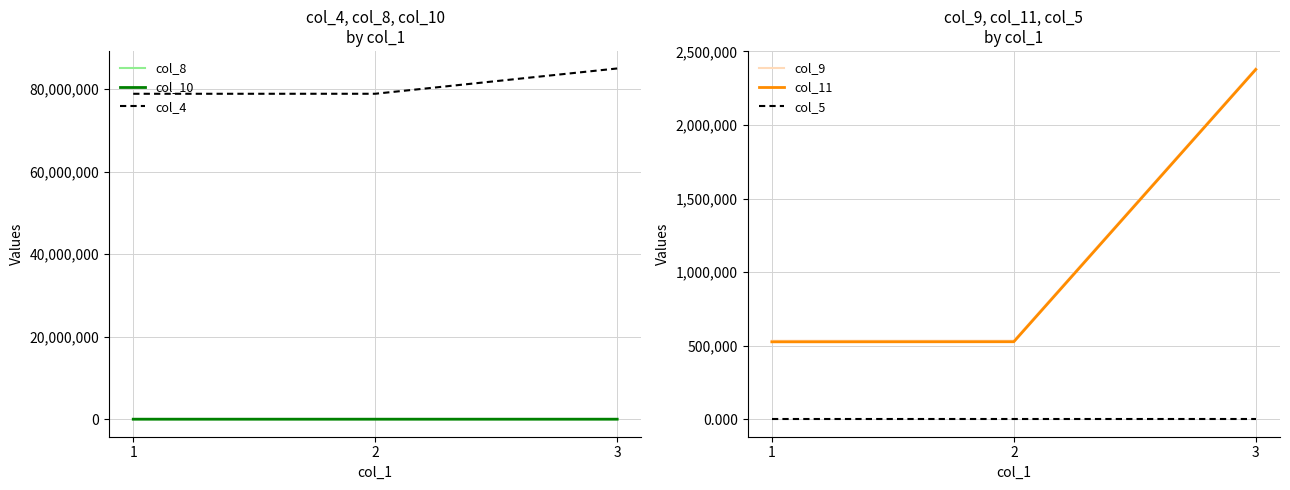

Between 1 and 3, which is larger?

1